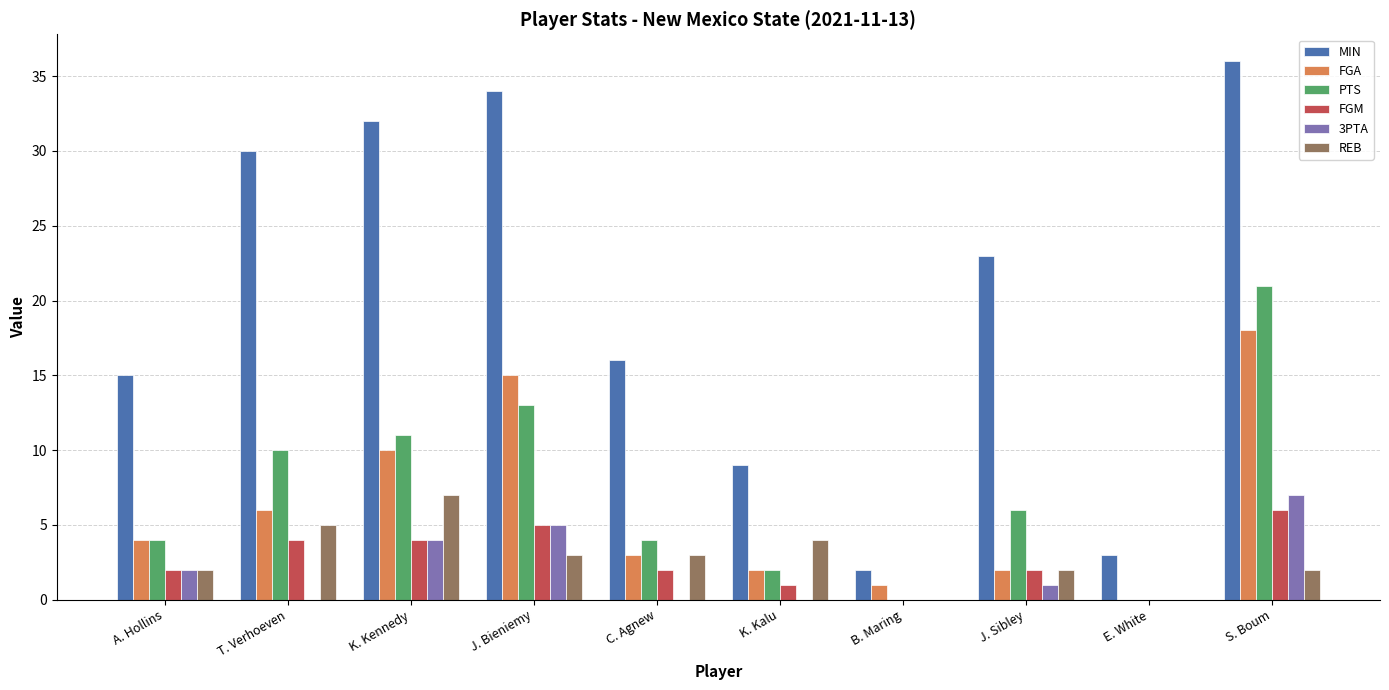

What is the total value across all series at T. Verhoeven?

55